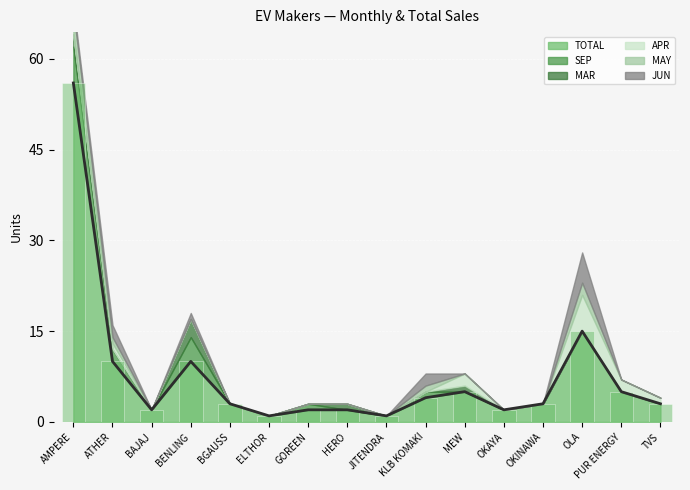

The TOTAL series shows 4 at KLB KOMAKI. True or false?

True